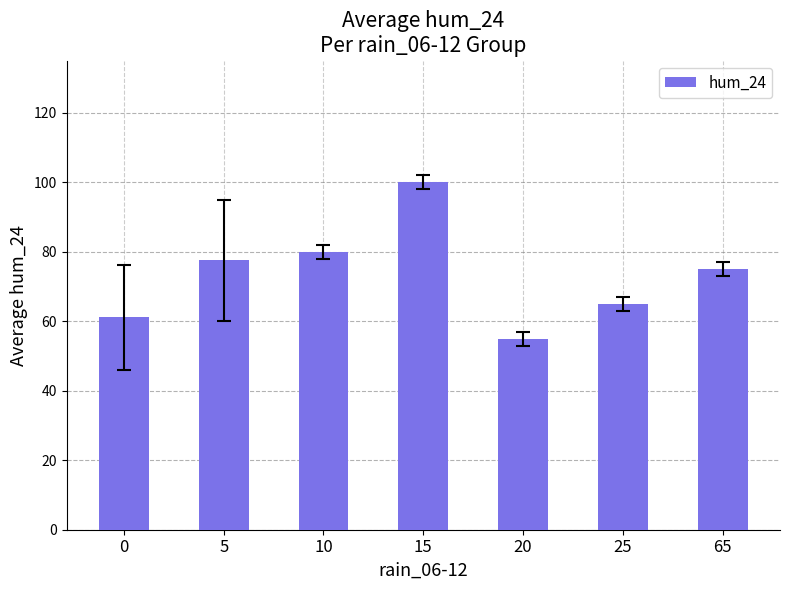

What is the change in value from 5 to 65?

-2.5